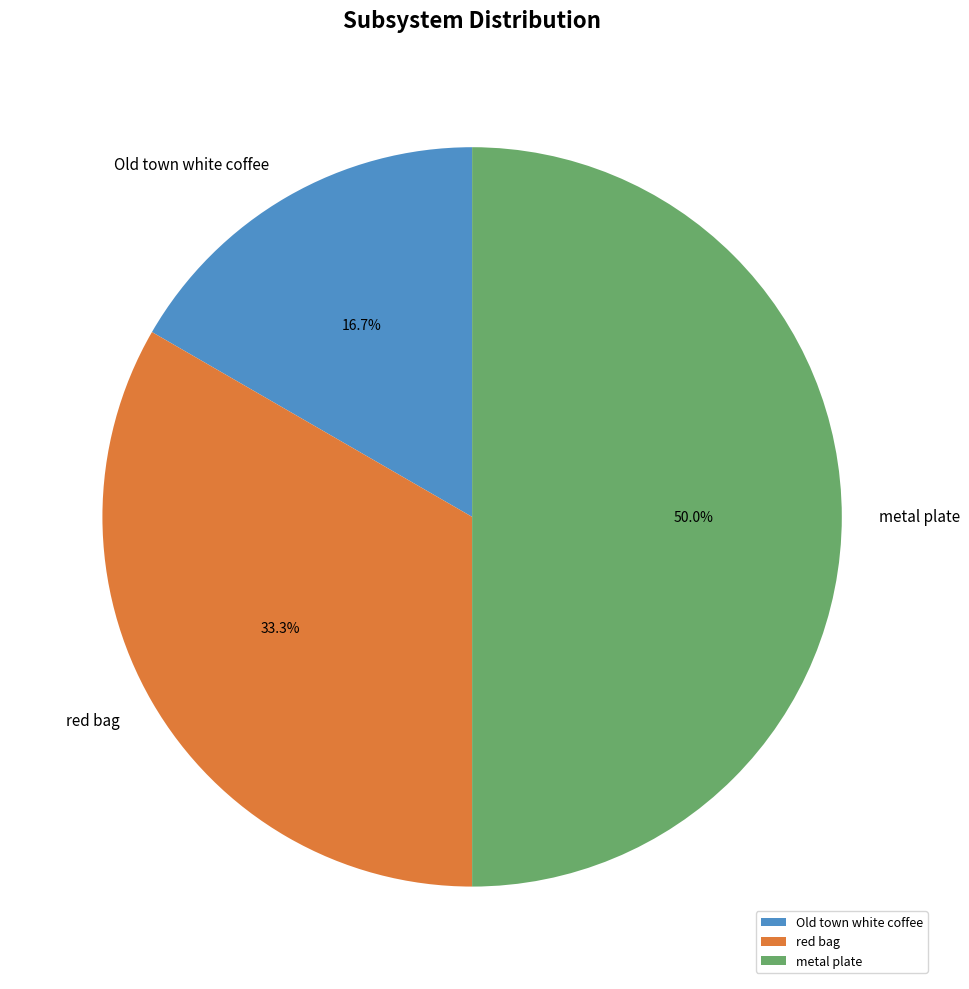

To the nearest percent, what portion does red bag represent?

33%